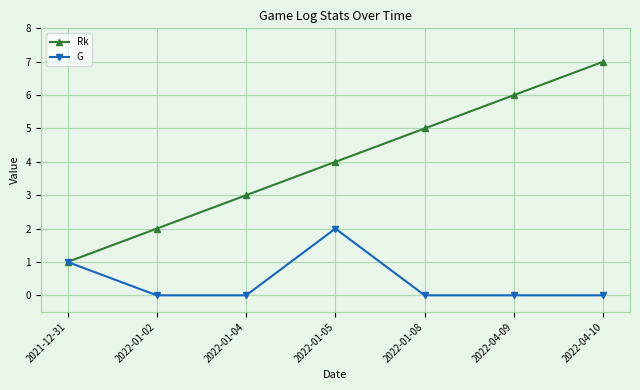

What are all the series names shown in the legend?

Rk, G